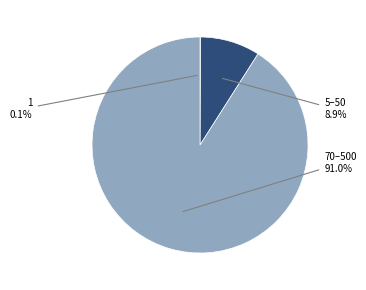

Does any single category account for the majority?

Yes